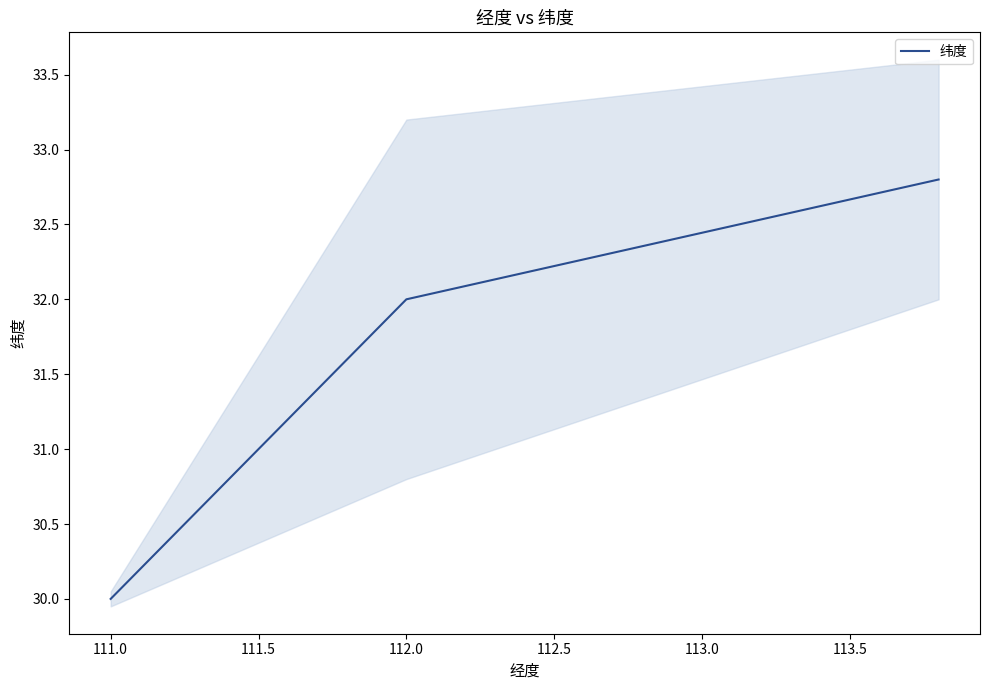

What is the lowest value of the 纬度 series?

30.0